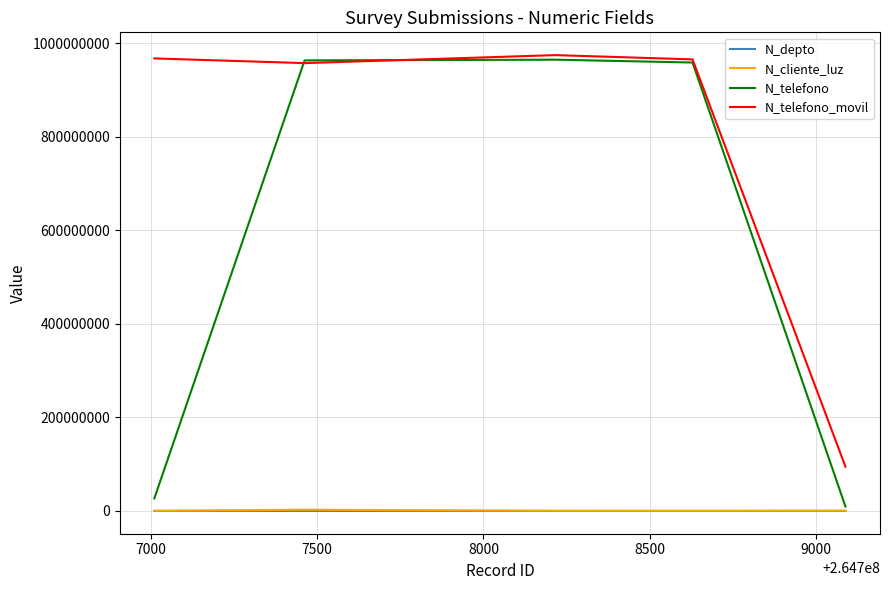

Which series has the largest total across all categories?

N_telefono_movil